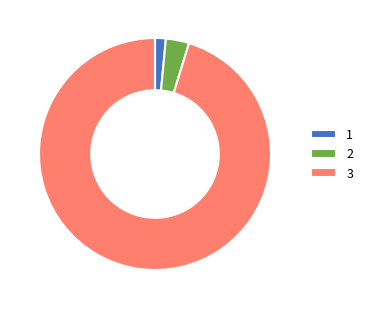

Which slice is the largest?

3